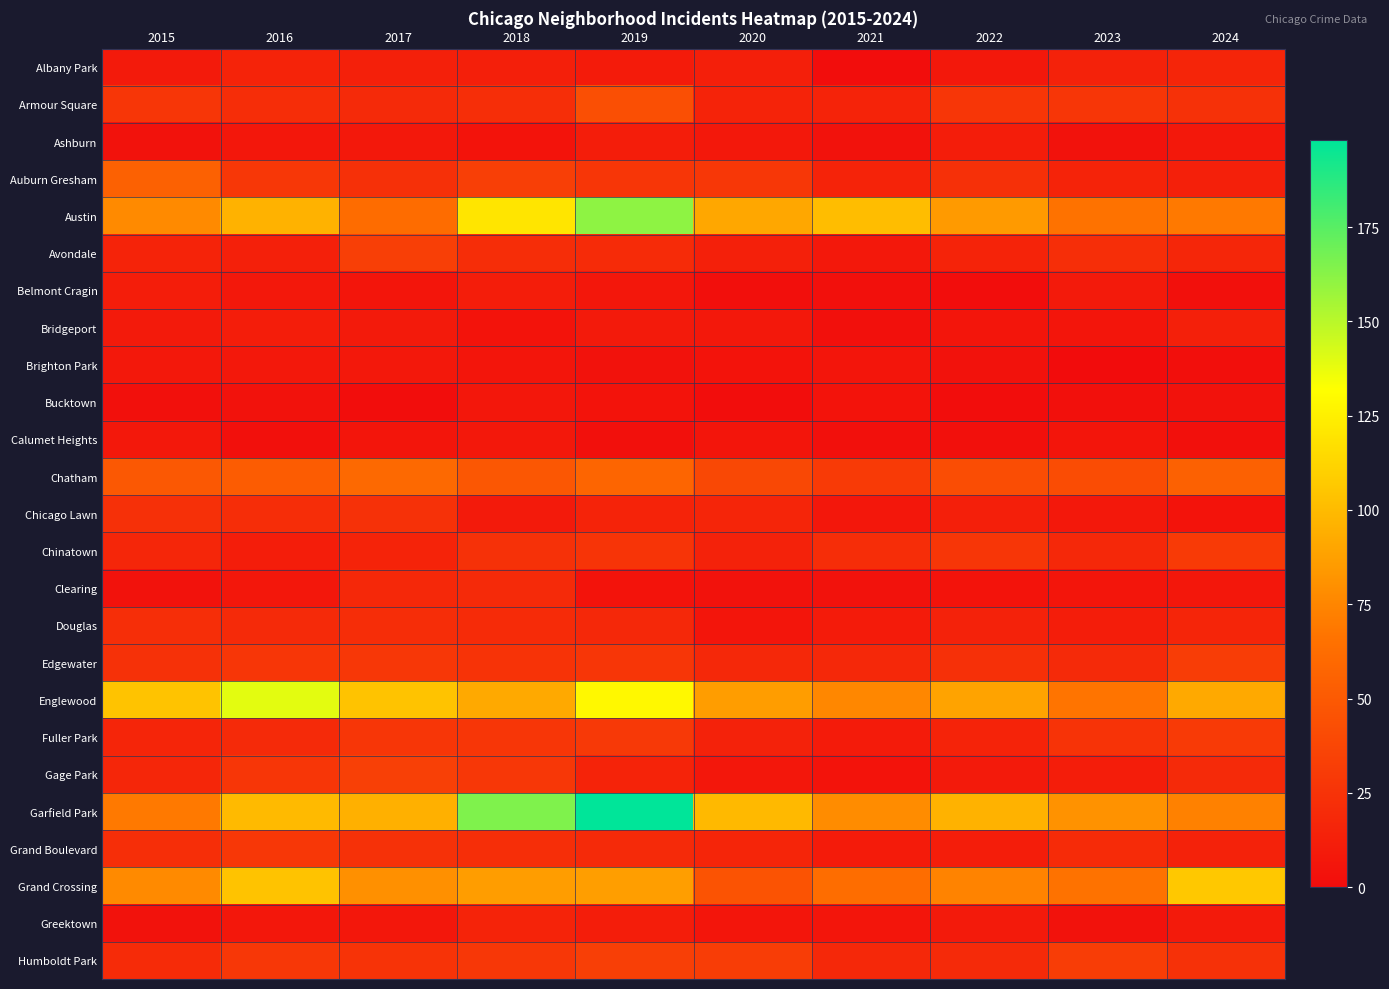

At which category is the sum across all series the highest?

2019